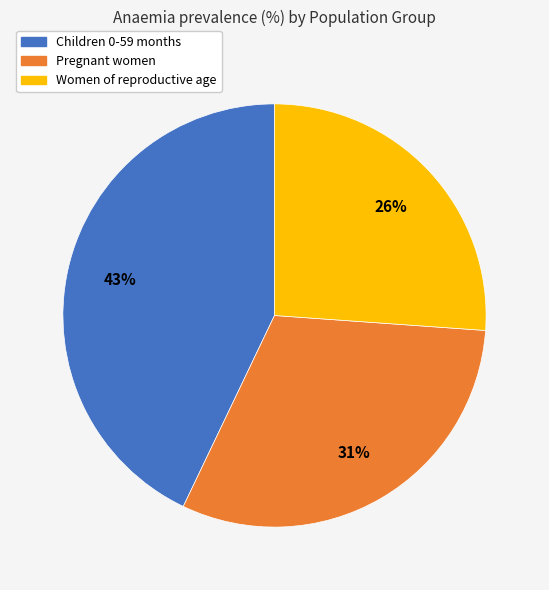

Which has a higher value, Women of reproductive age or Children 0-59 months?

Children 0-59 months